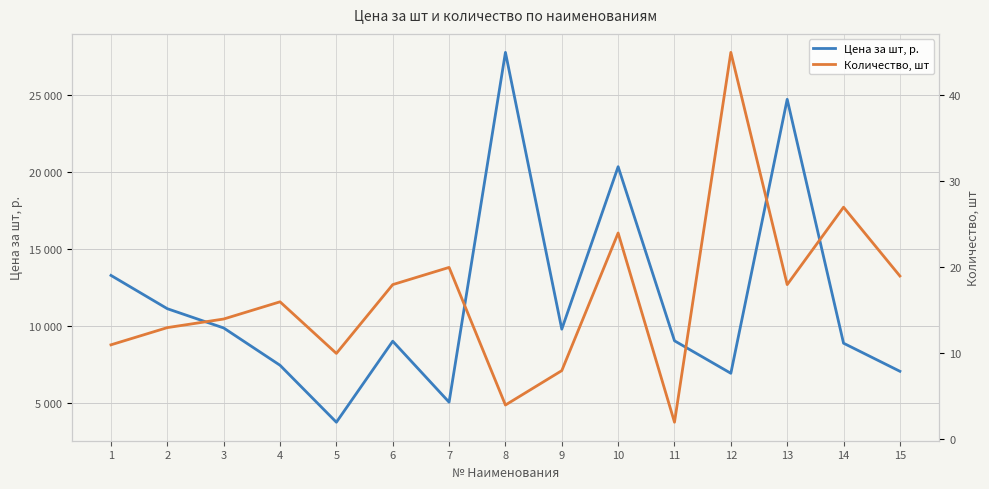

Which series changed the most between 7 and 15?

Цена за шт, р.